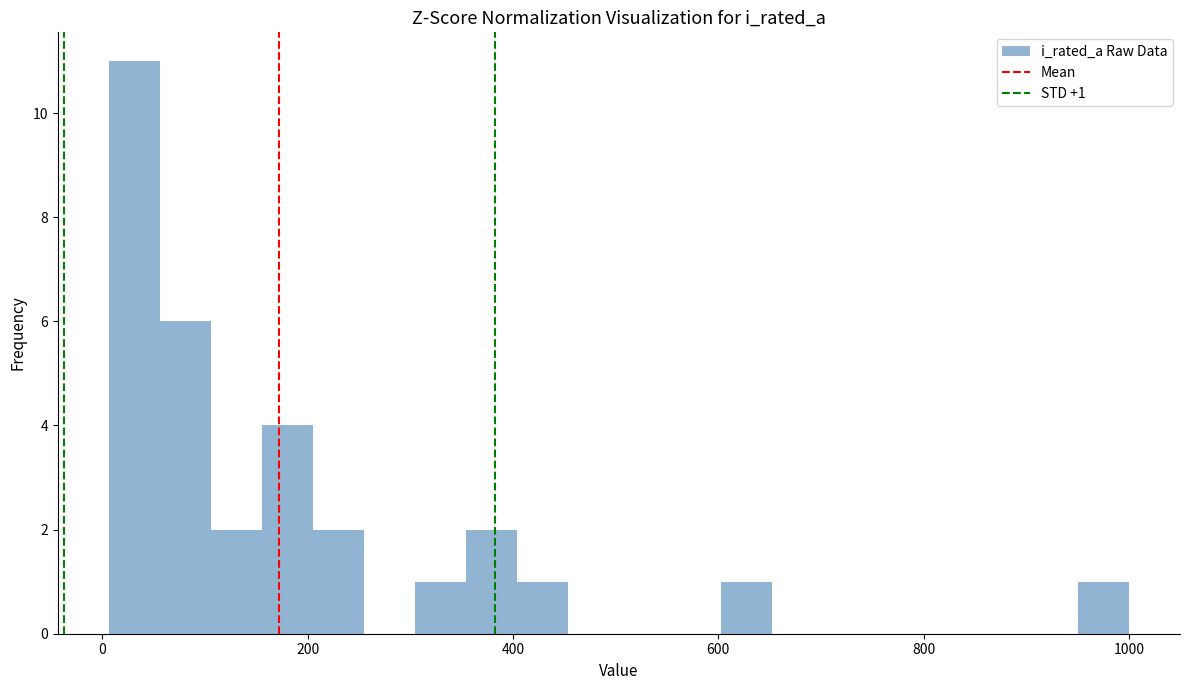

Read against the x-axis, roughly where is the centre of the tallest bar?

40